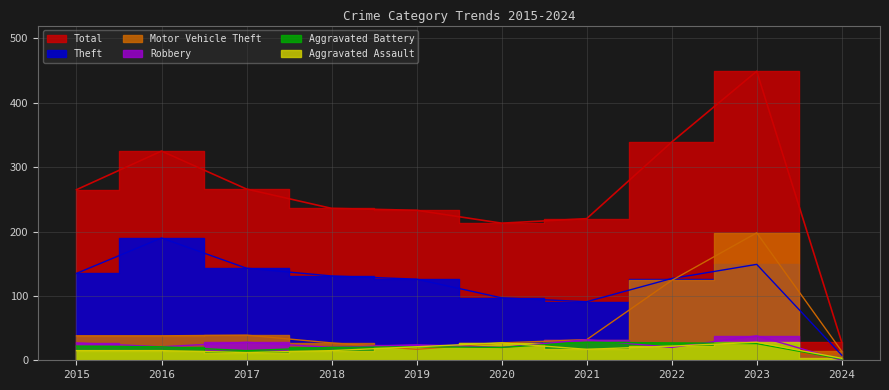

True or false: Aggravated Assault has a value of 18 at 2023.

False